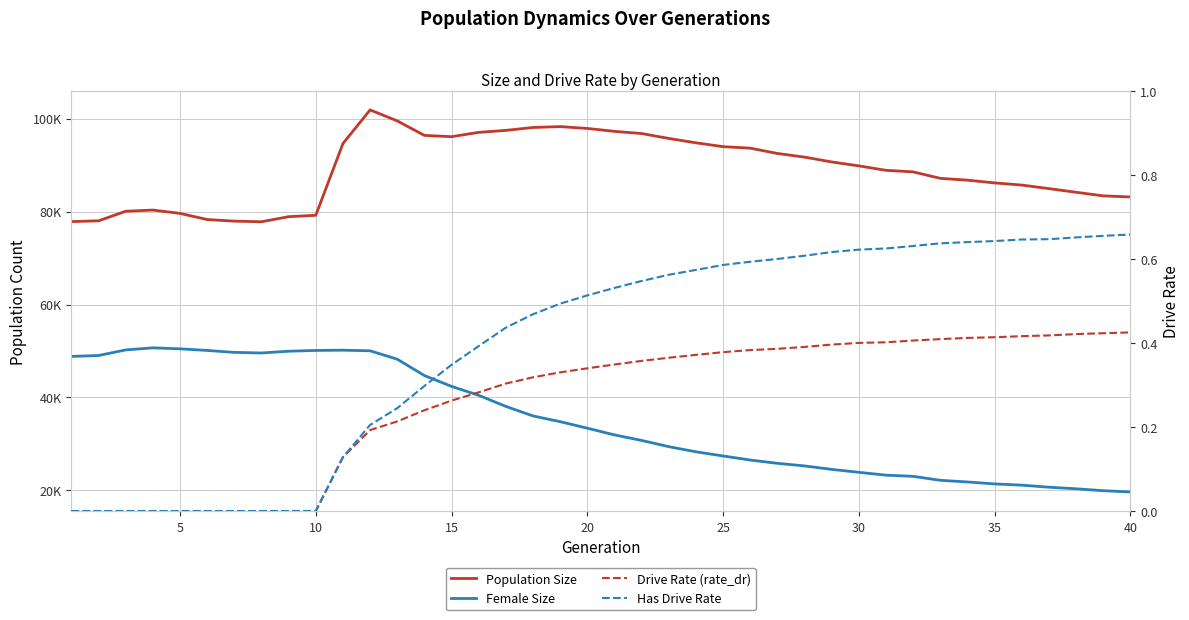

At how many categories does at least one series exceed 22579?

40